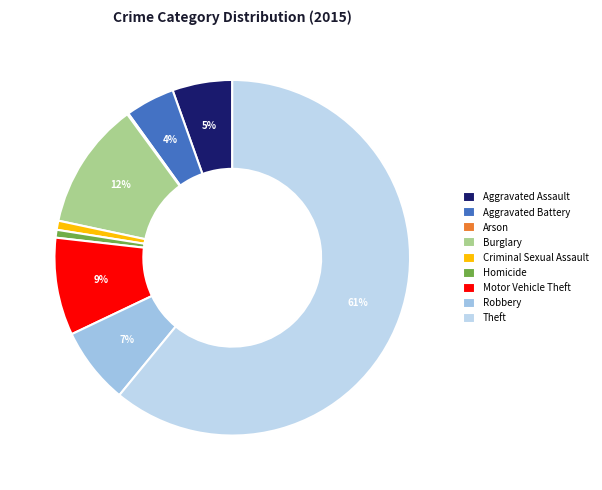

What percentage is the Theft slice, to the nearest percent?

61%